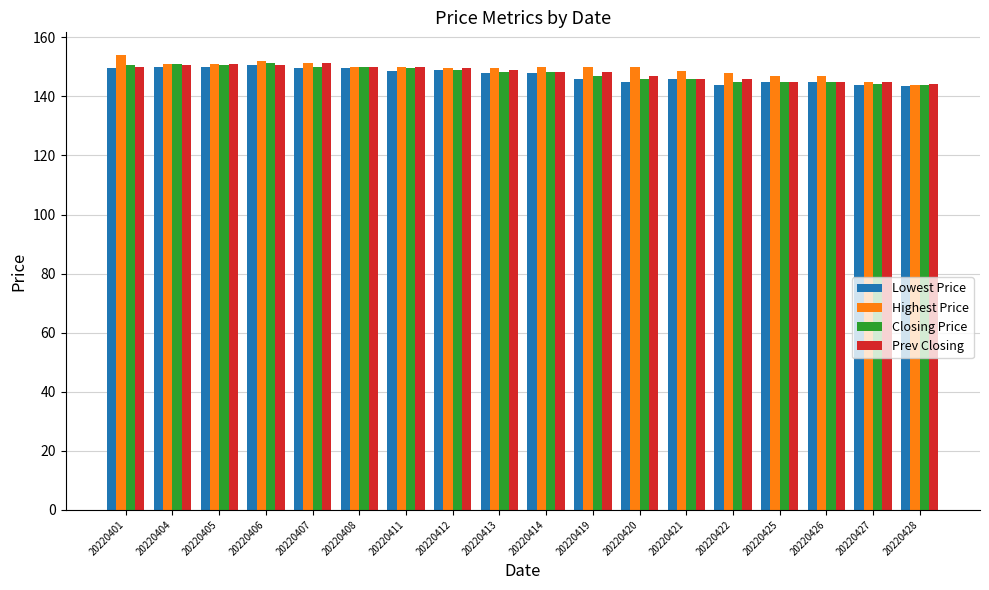

What is the difference between the Closing Price values at 20220428 and 20220407?

6.0